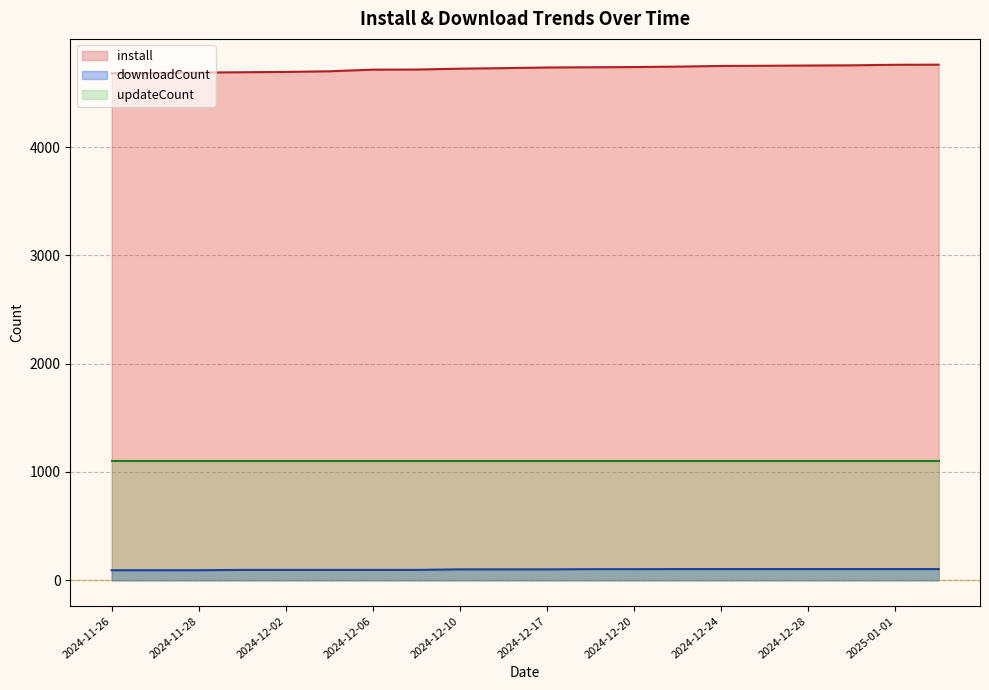

List the series in order of their peak value, lowest first.

downloadCount, updateCount, install